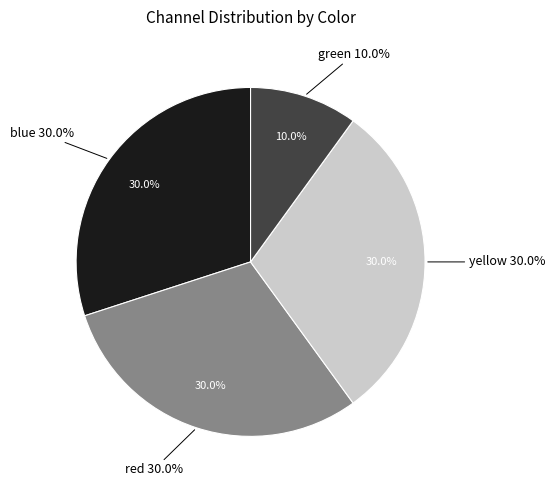

To the nearest percent, what portion does yellow represent?

30%